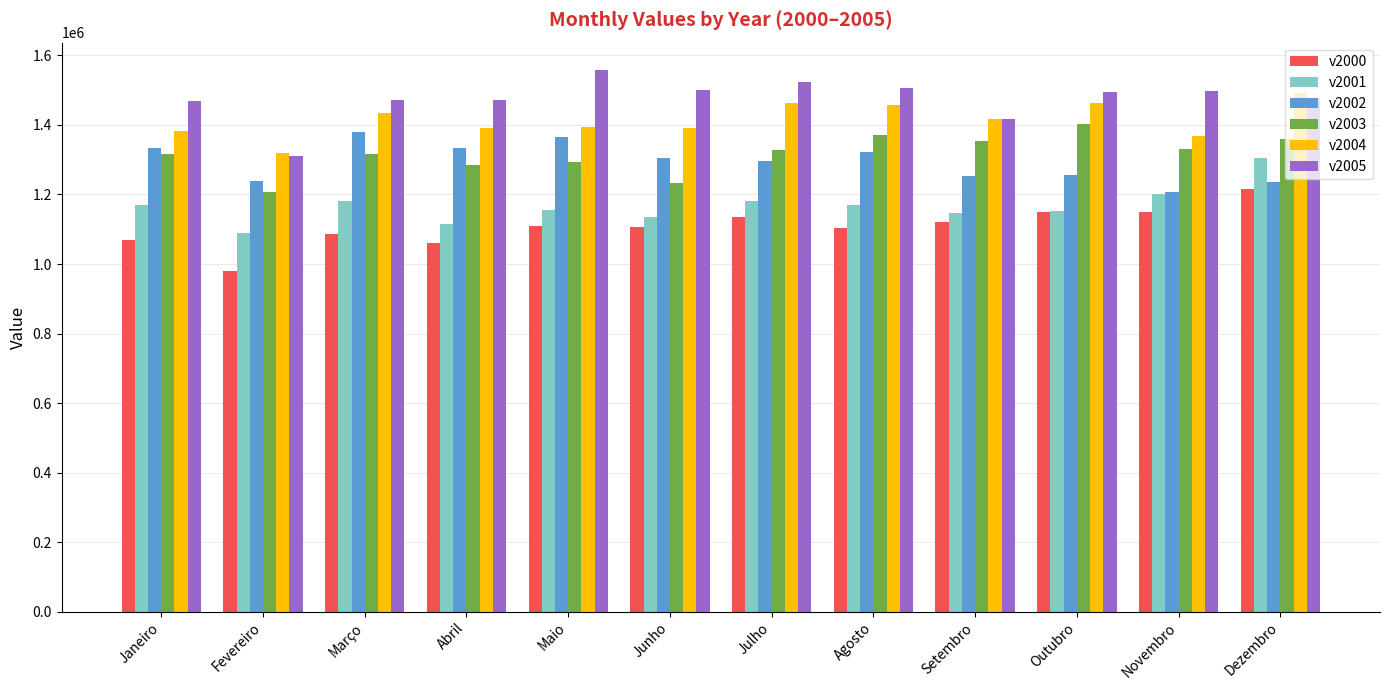

What is the label of the 5th bar from the left?

Maio